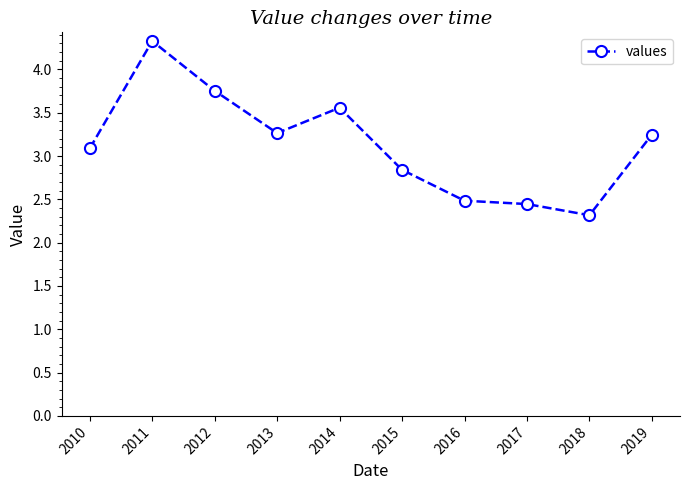

Is it true that the value at 2017 is 3.9?

False